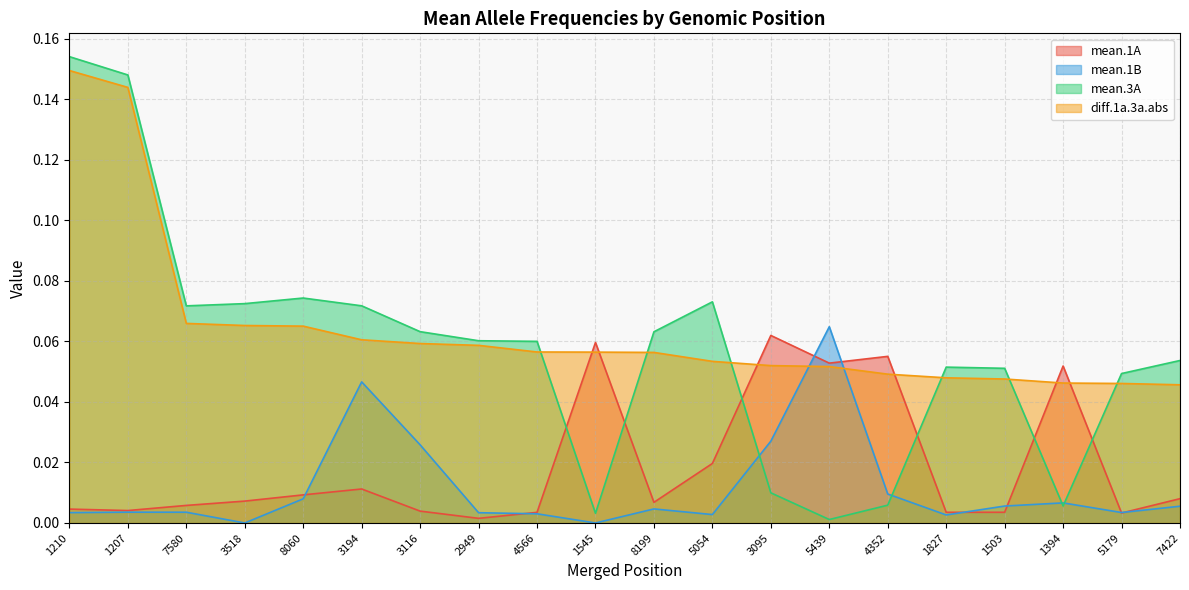

Rank the series by their maximum value, from lowest to highest.

mean.1A, mean.1B, diff.1a.3a.abs, mean.3A